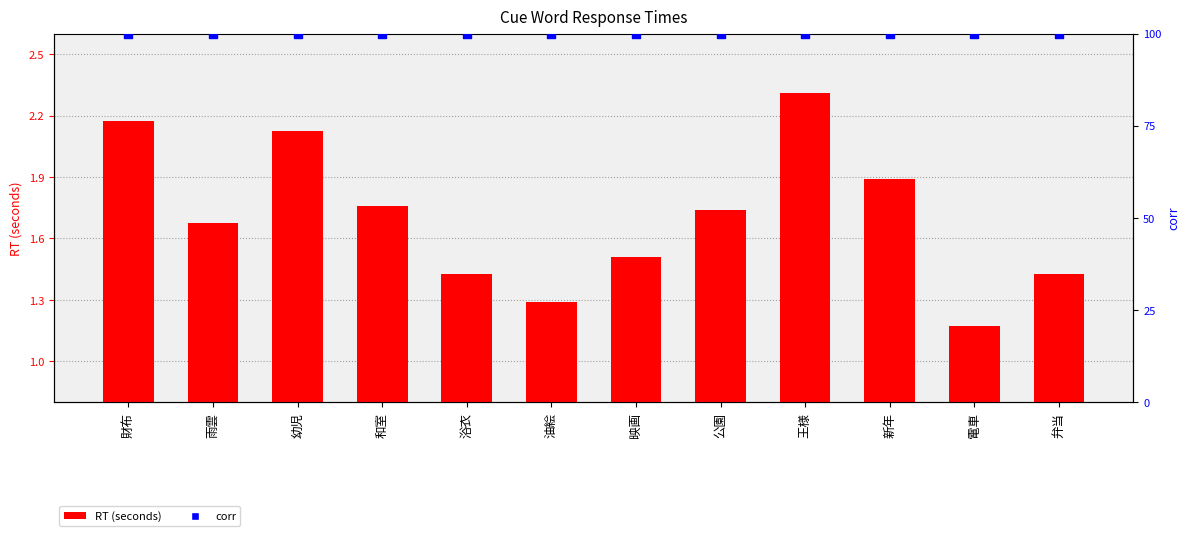

At how many categories does at least one series exceed 41?

12